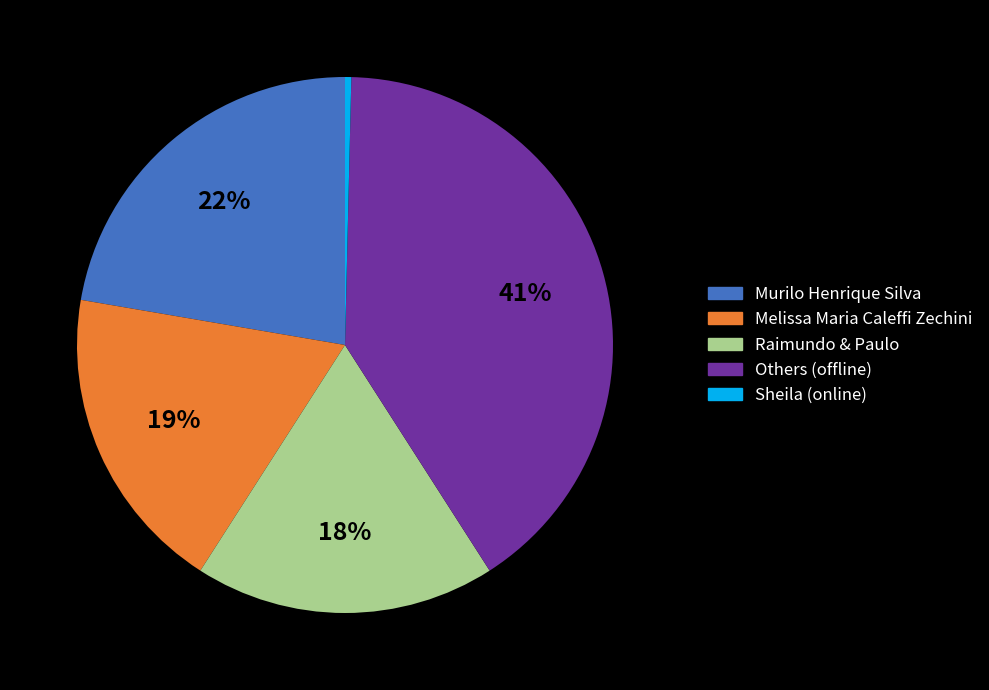

To the nearest percent, what is the average slice percentage?

20%